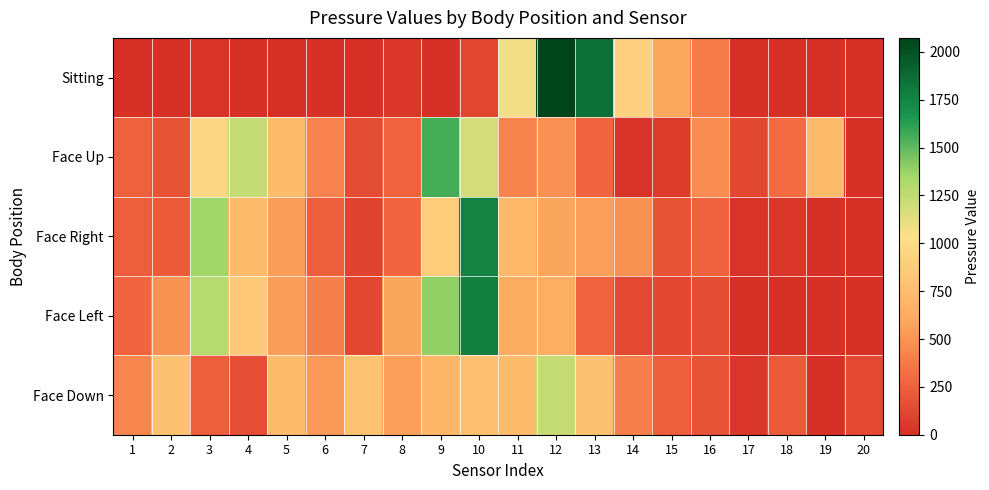

List the series in order of their peak value, highest first.

Sitting, Face Left, Face Right, Face Up, Face Down